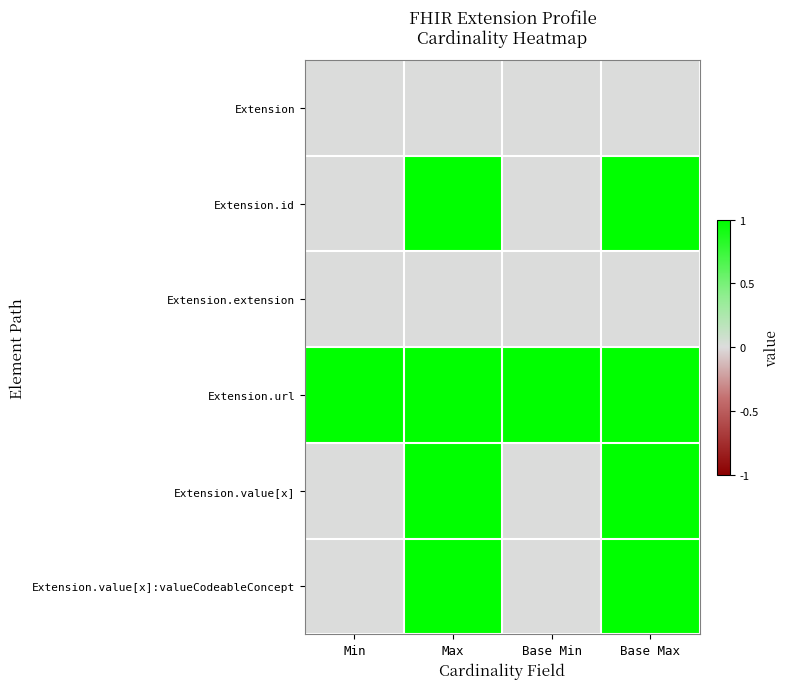

Reading left to right, transcribe all the data shown in this chart.

Extension: Min=0	Max=0	Base Min=0	Base Max=0
Extension.id: Min=0	Max=1	Base Min=0	Base Max=1
Extension.extension: Min=0	Max=0	Base Min=0	Base Max=0
Extension.url: Min=1	Max=1	Base Min=1	Base Max=1
Extension.value[x]: Min=0	Max=1	Base Min=0	Base Max=1
Extension.value[x]:valueCodeableConcept: Min=0	Max=1	Base Min=0	Base Max=1